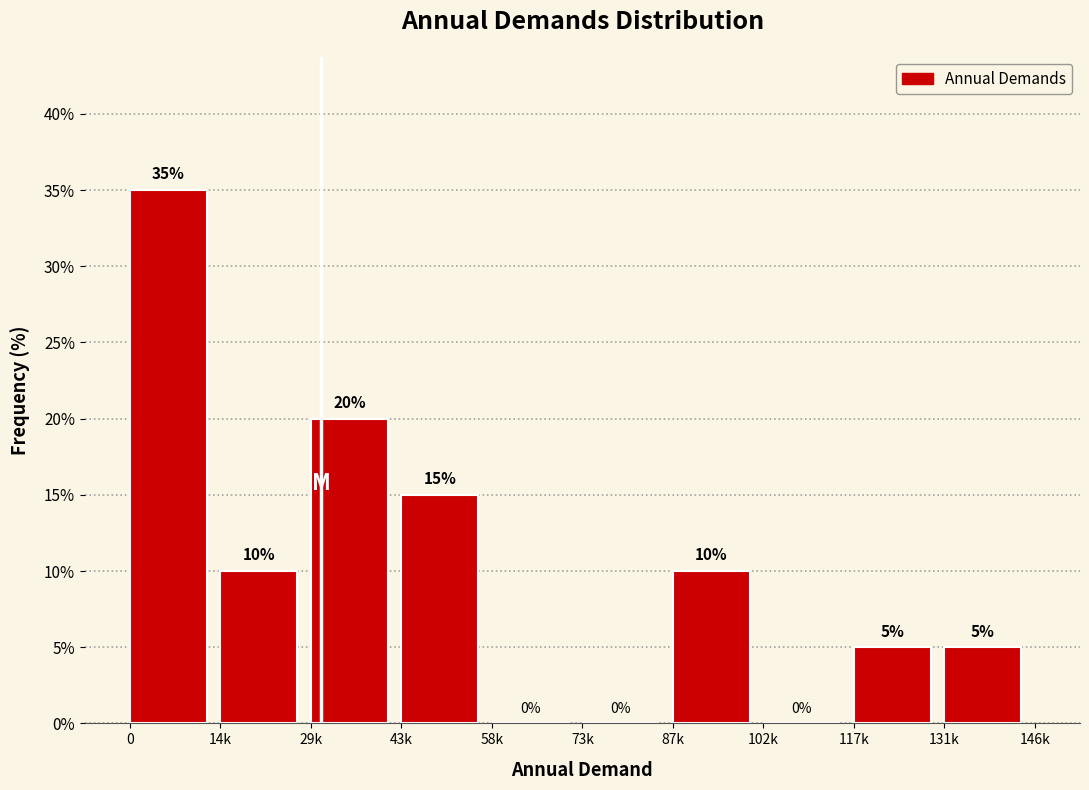

Reading left to right, extract all data points from this chart.

0=35	14k=10	29k=20	43k=15	58k=0	73k=0	87k=10	102k=0	117k=5	131k=5